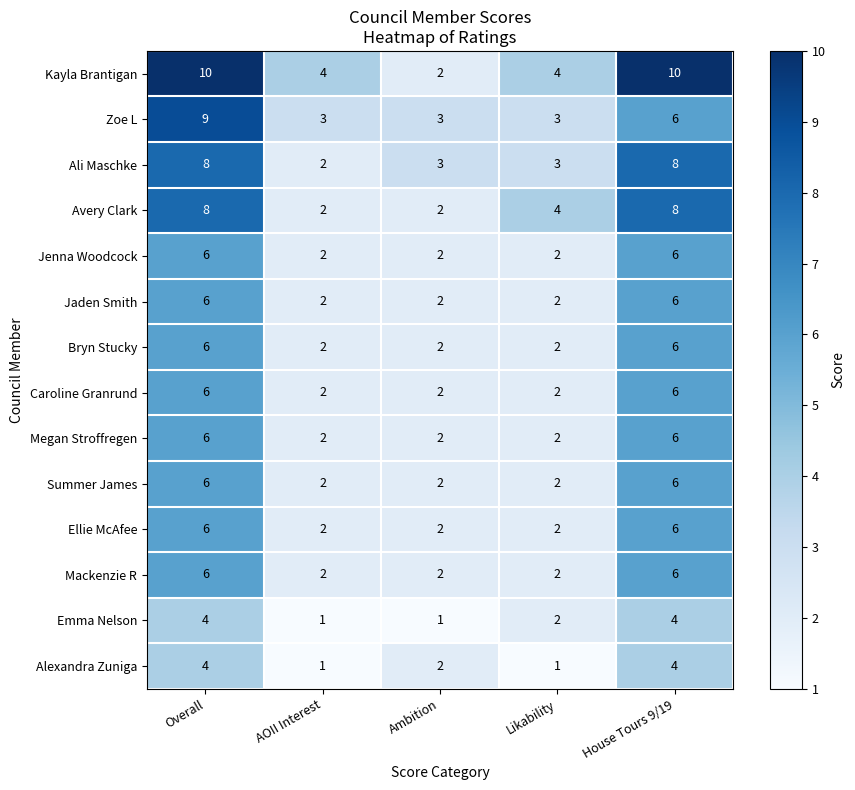

Is it true that Jaden Smith equals 6 at Overall?

True